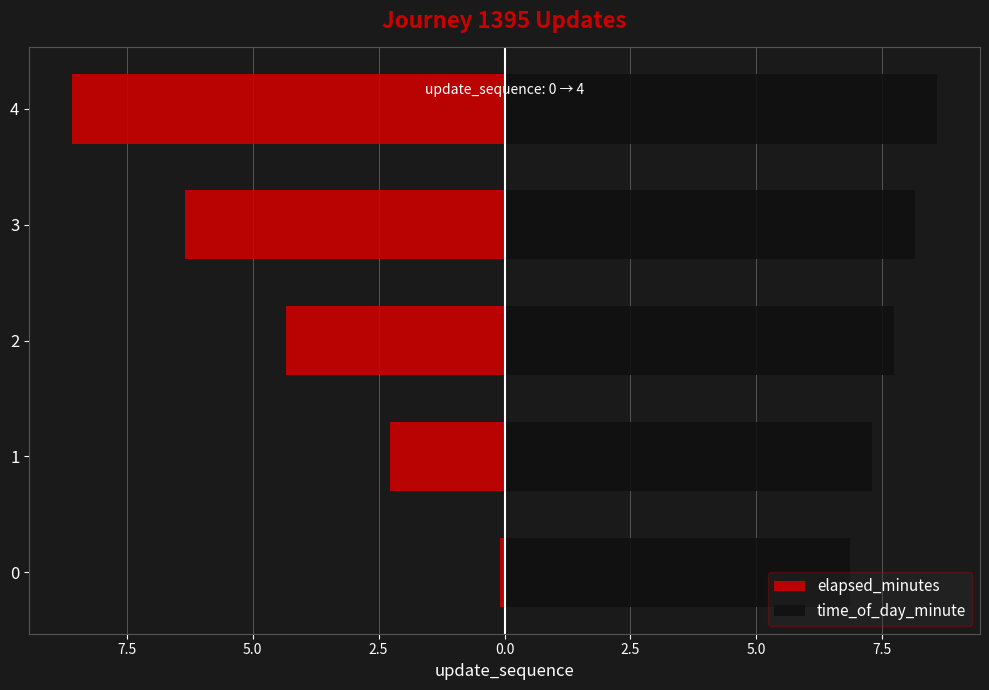

How many series are shown in this chart?

2